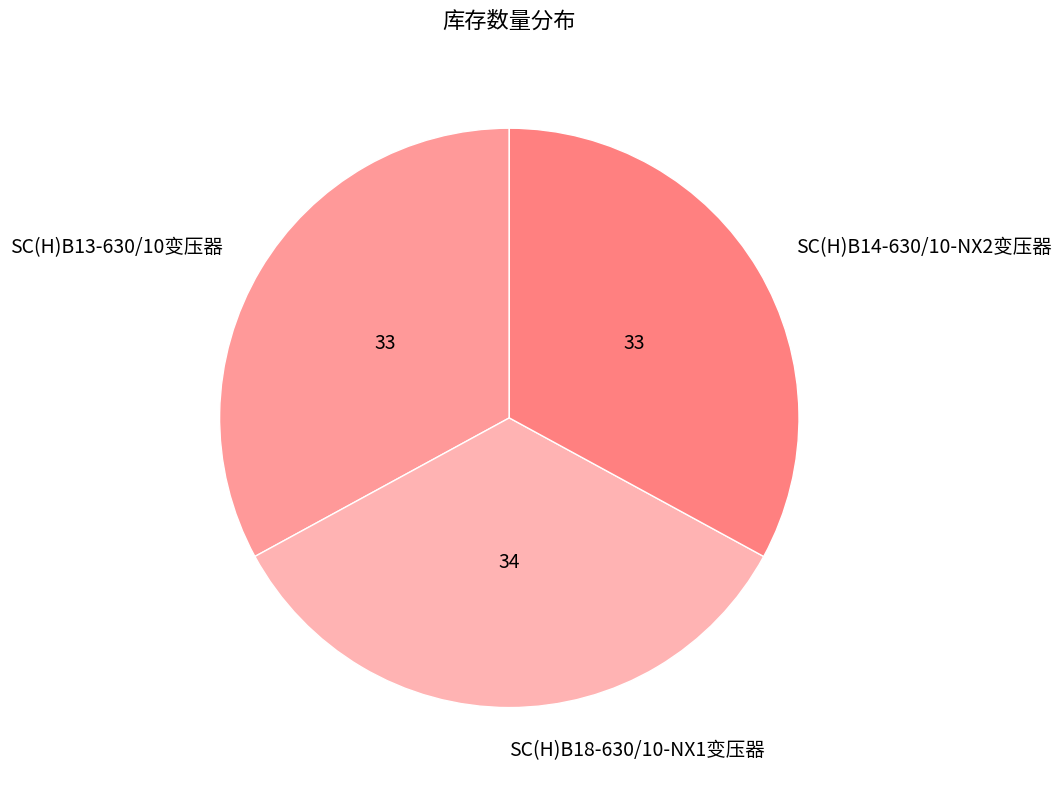

Does SC(H)B14-630/10-NX2变压器 represent more than half of the total?

No